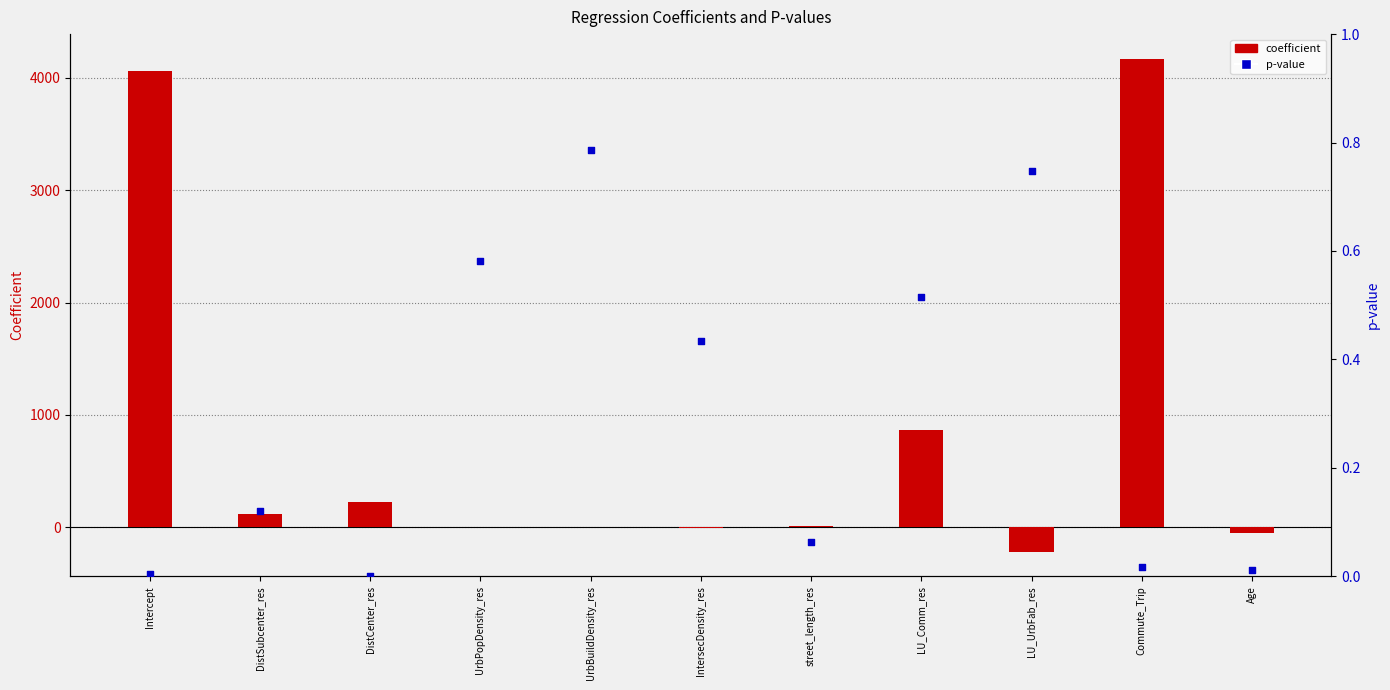

What is the change in value from UrbBuildDensity_res to Commute_Trip?

-0.8